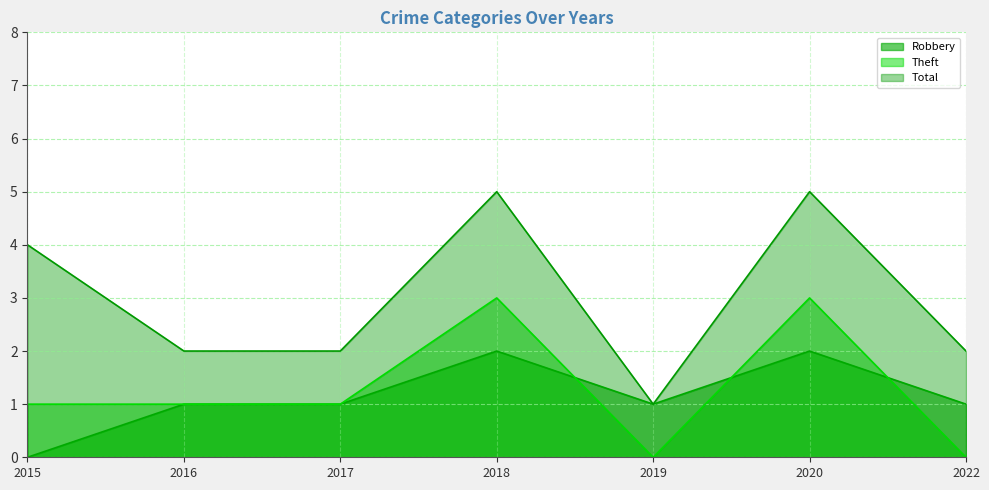

Which label corresponds to the smallest value in the chart?

2015